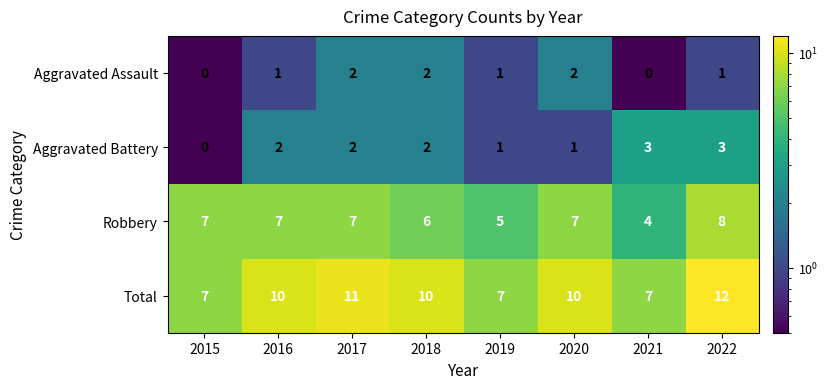

Which series has the largest range (max minus min)?

Total